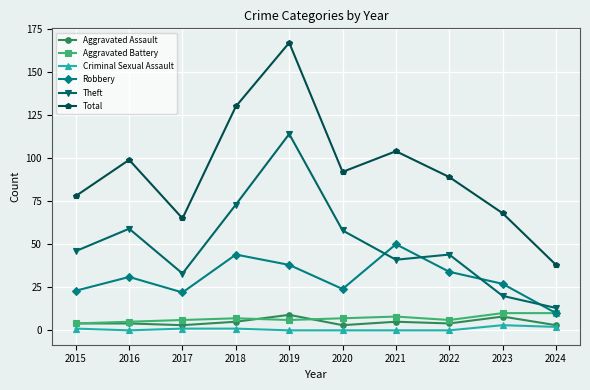

True or false: Theft has more than 2 interior local peaks.

True